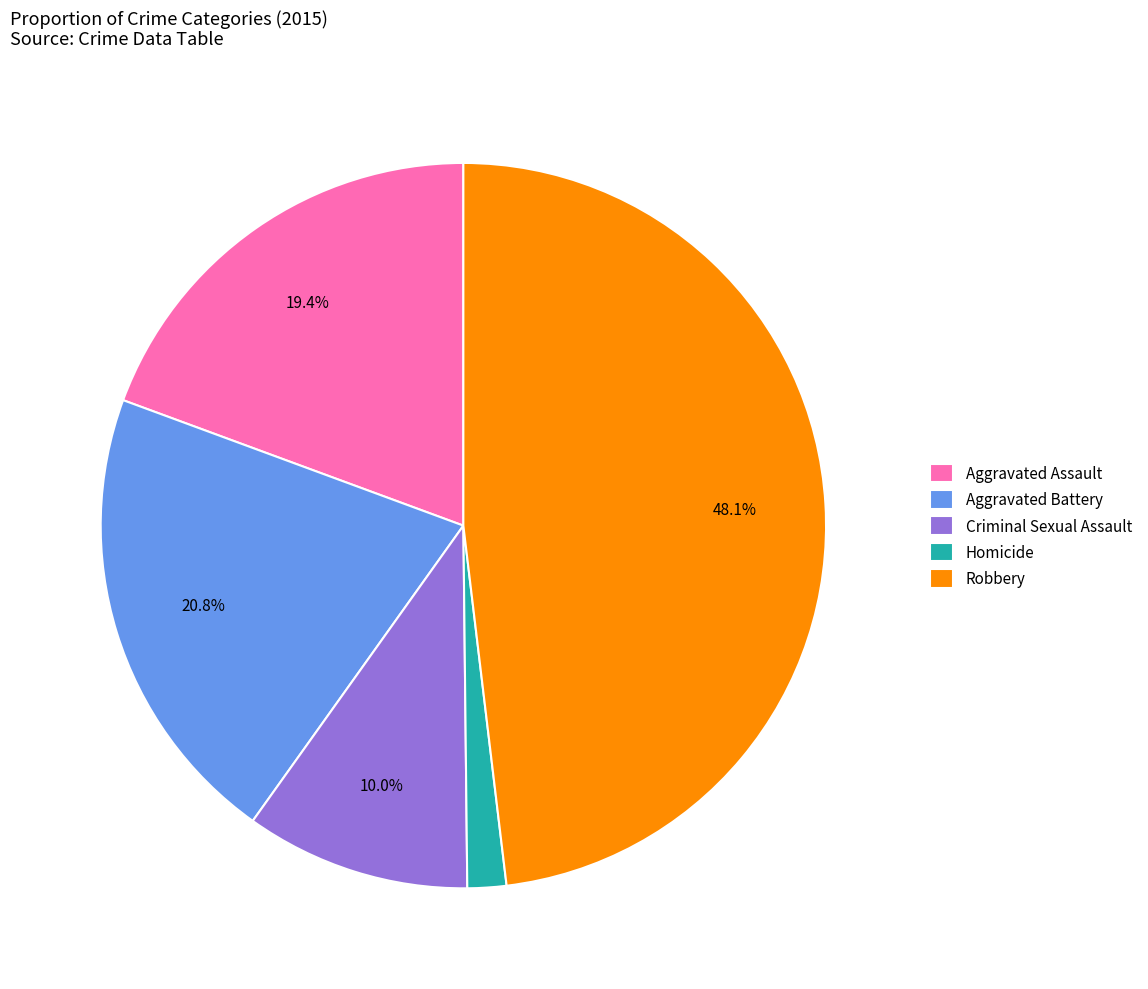

What percentage is the Homicide slice, to the nearest percent?

2%